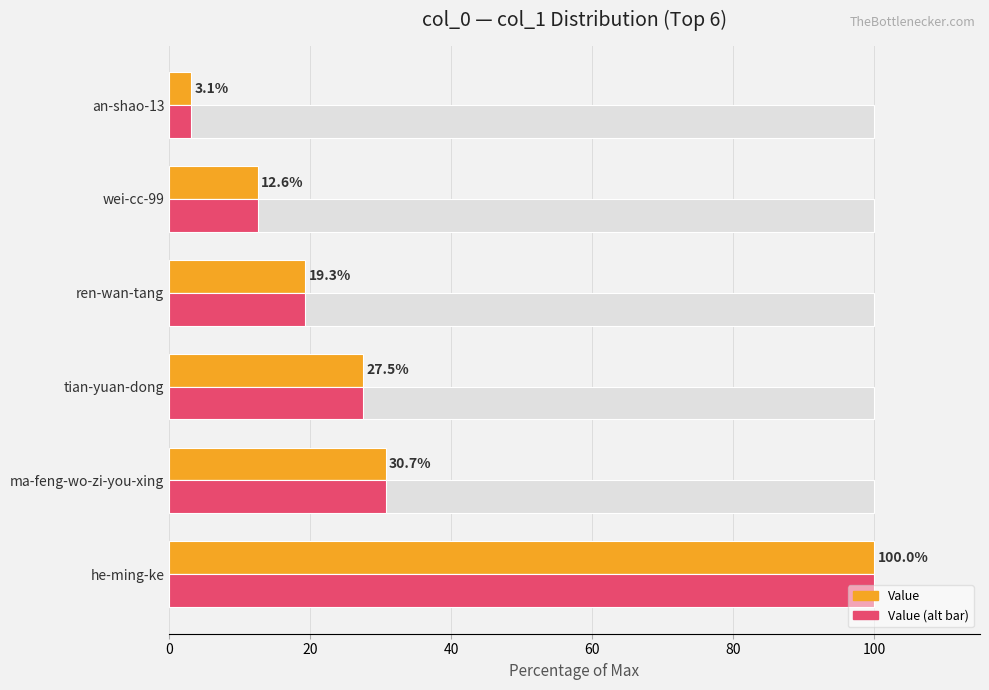

What is the total value across all series at ren-wan-tang?

138.6